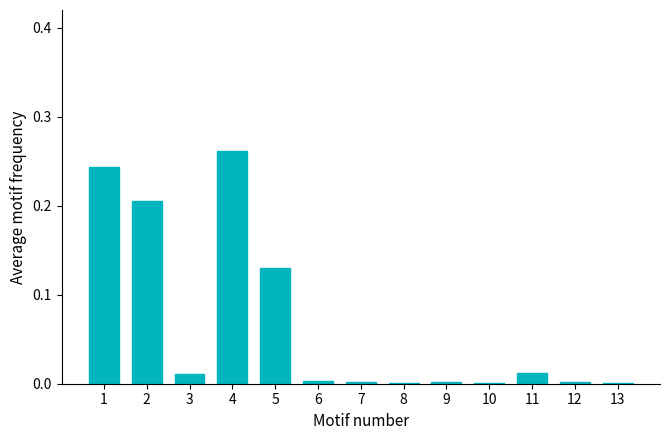

Between 4 and 1, which is larger?

4